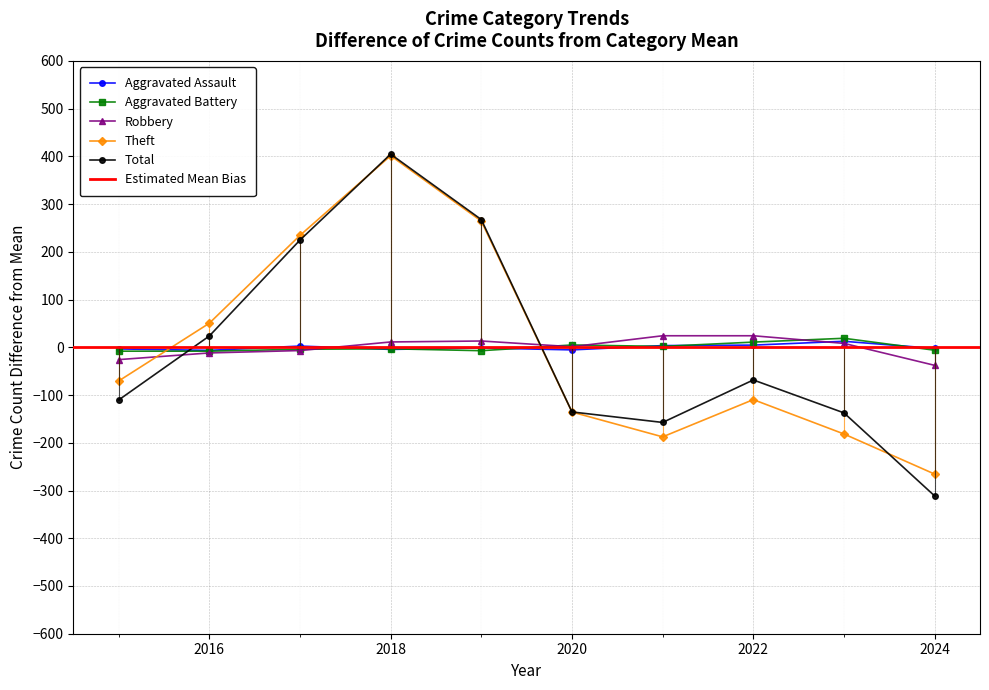

Which series has the largest total across all categories?

Total